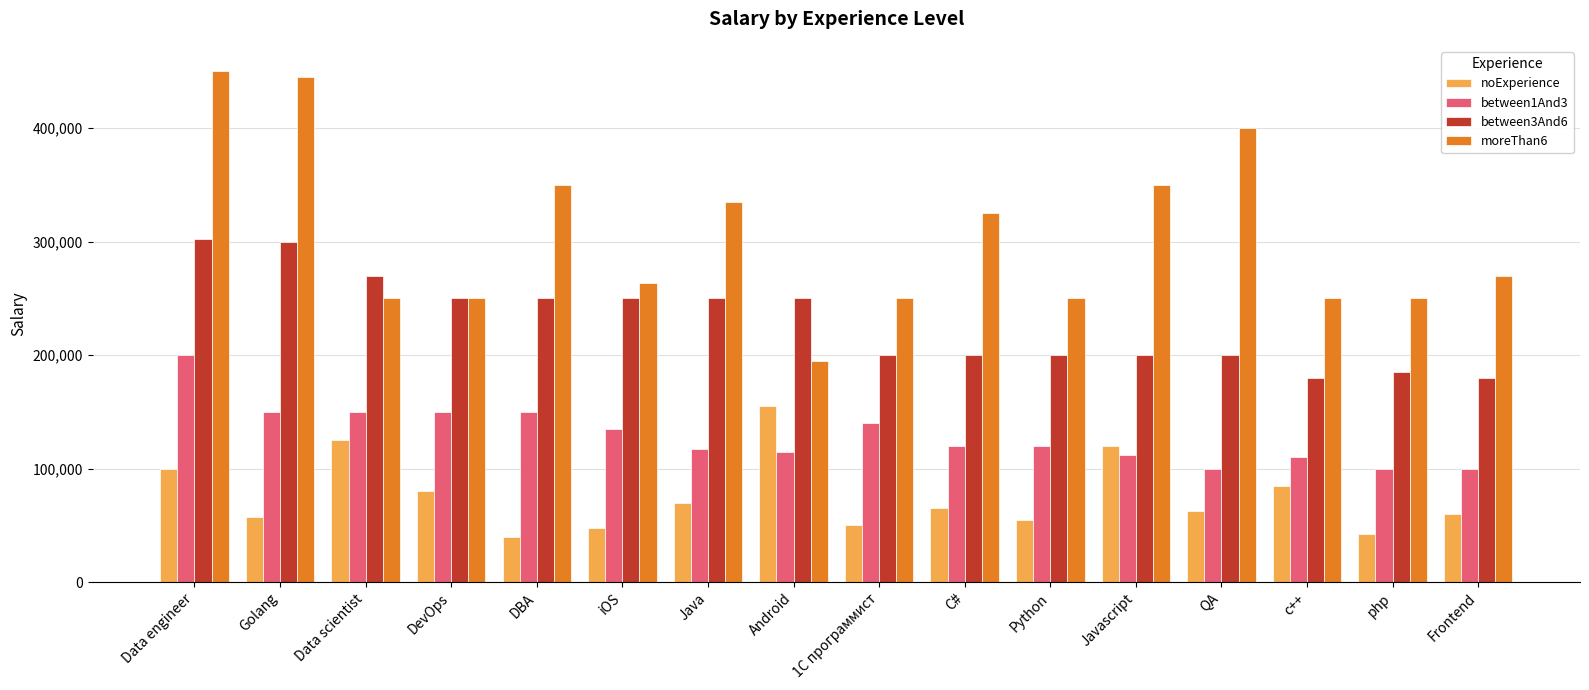

Rank the series by their average value, from lowest to highest.

noExperience, between1And3, between3And6, moreThan6